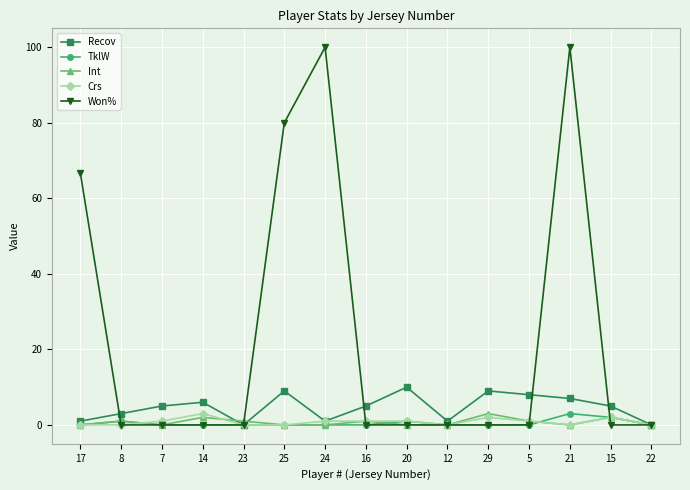

What is the value of the Recov point at the 6th from the left?

9.0